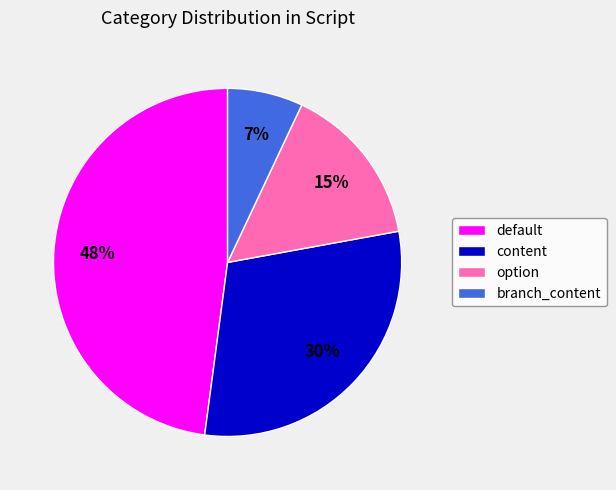

What is the smallest slice in the pie chart?

branch_content